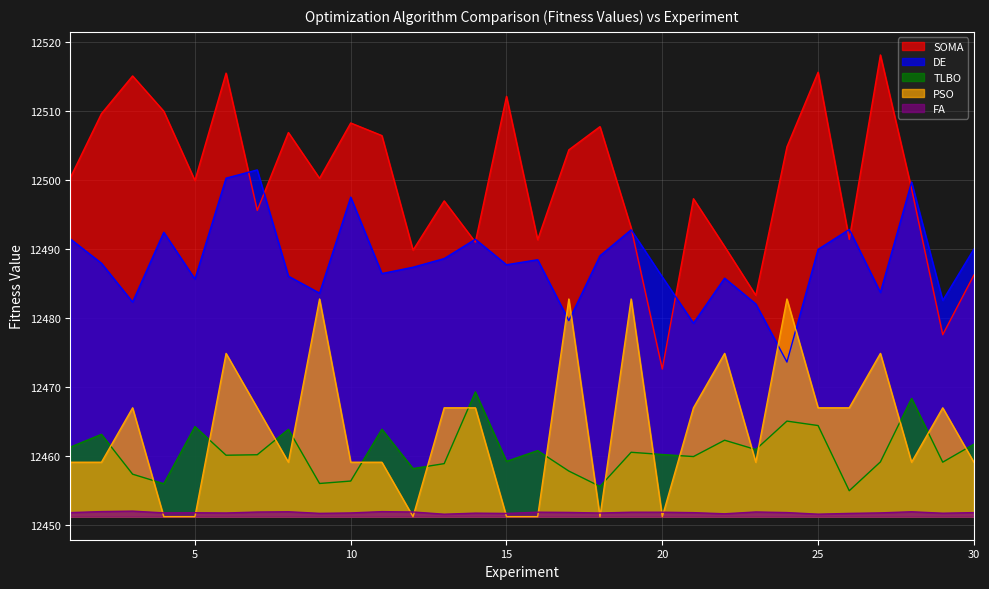

Rank the series at 30 from highest to lowest value.

DE, SOMA, TLBO, PSO, FA